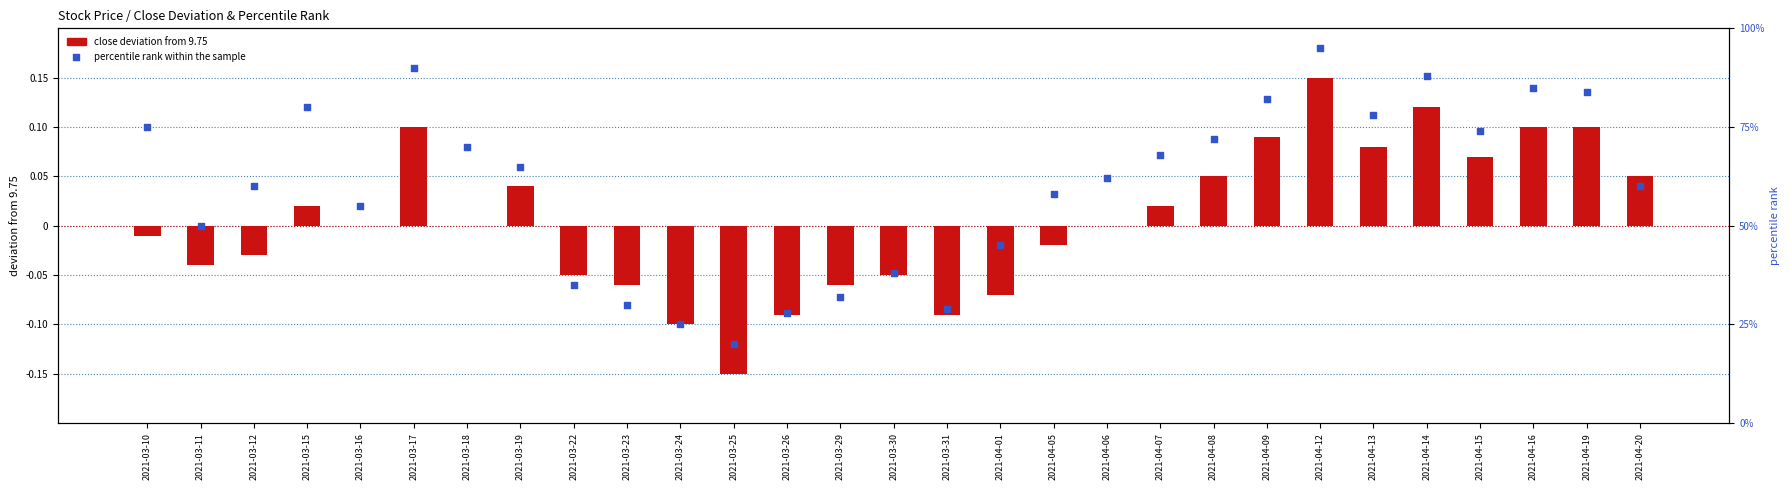

Which series has the largest Y range (max minus min)?

percentile rank within the sample